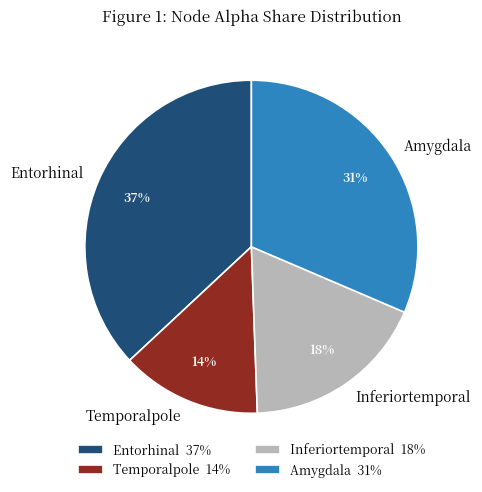

To the nearest percent, what percentage of the pie is Inferiortemporal?

18%